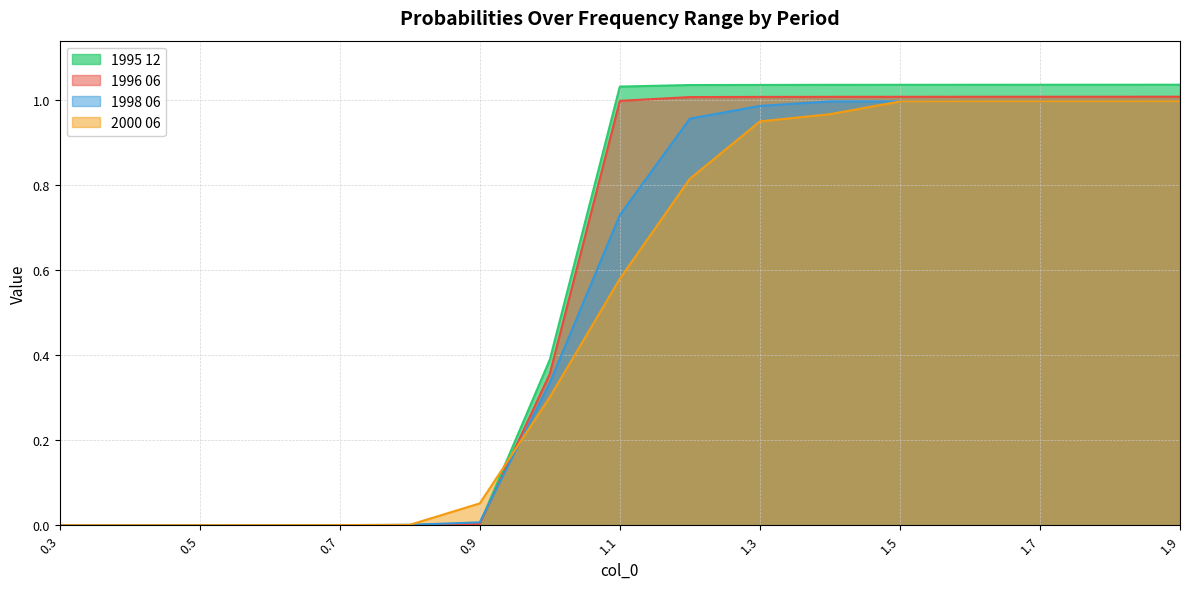

True or false: 2000 06 has a value of 0.0 at 0.4.

False